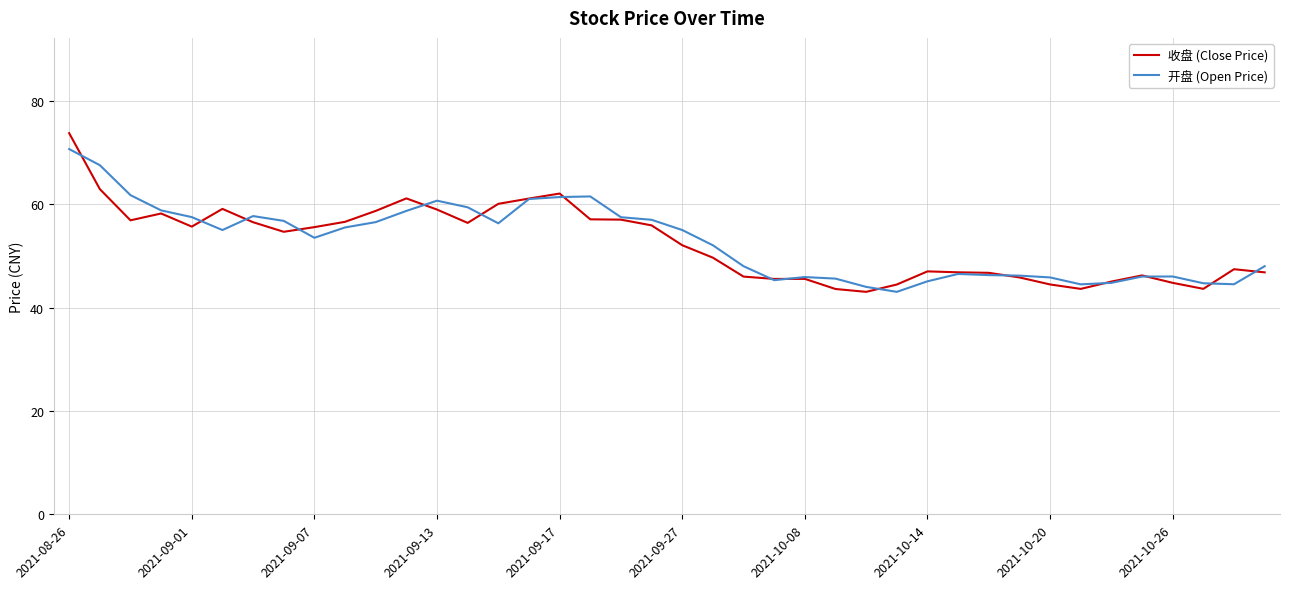

Which series has the widest spread of values?

收盘 (Close Price)